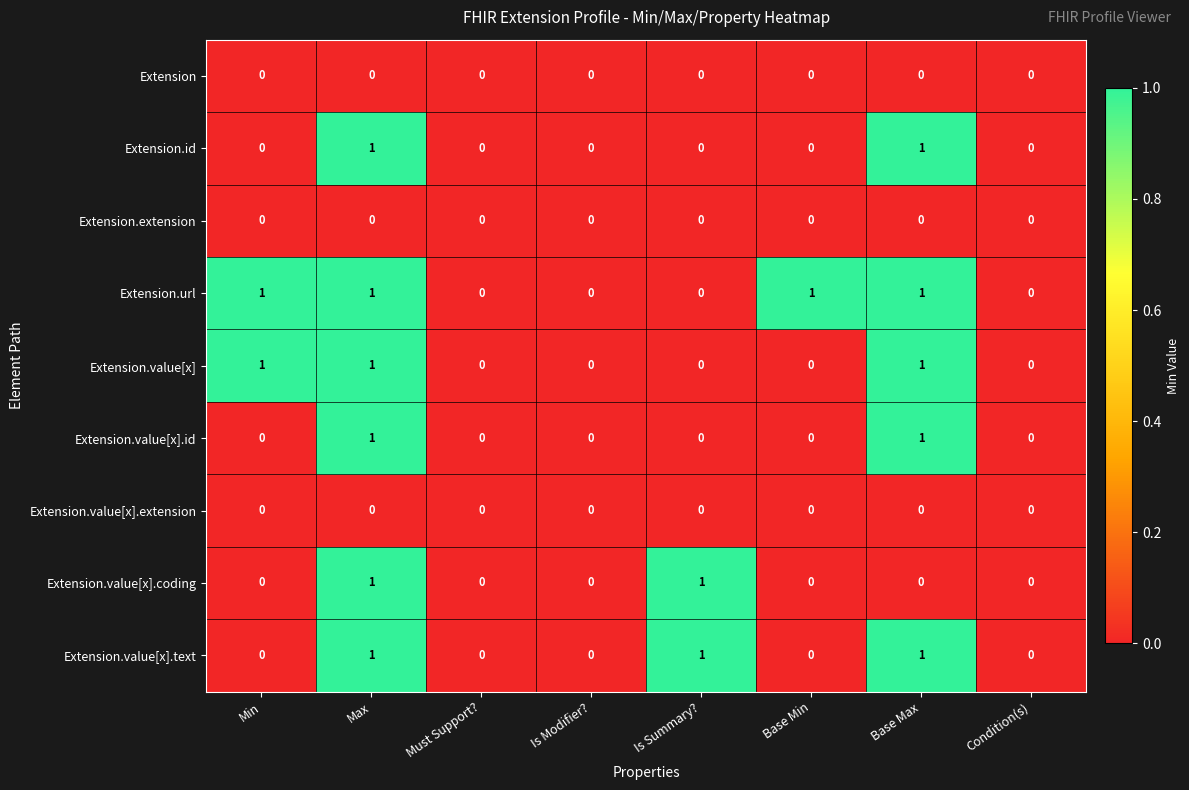

Which series has the largest total across all categories?

Extension.url